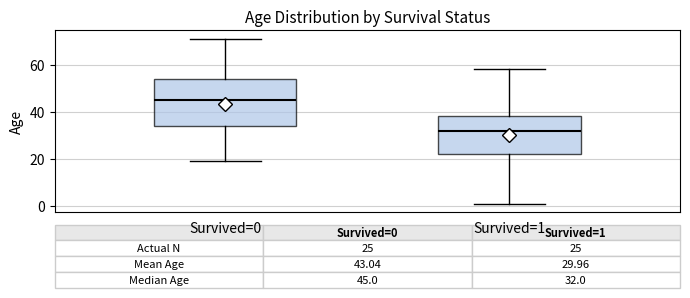

Which box has the highest median line?

Survived=0